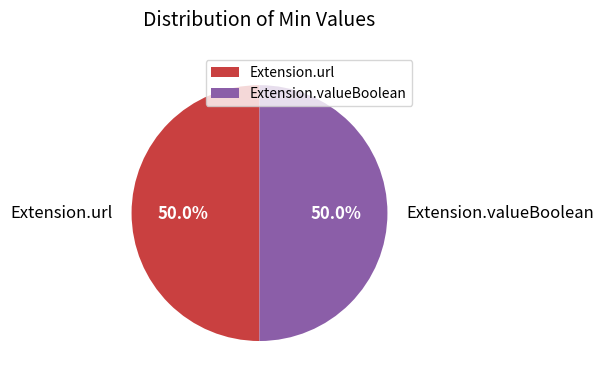

Count the number of slices in the pie.

2